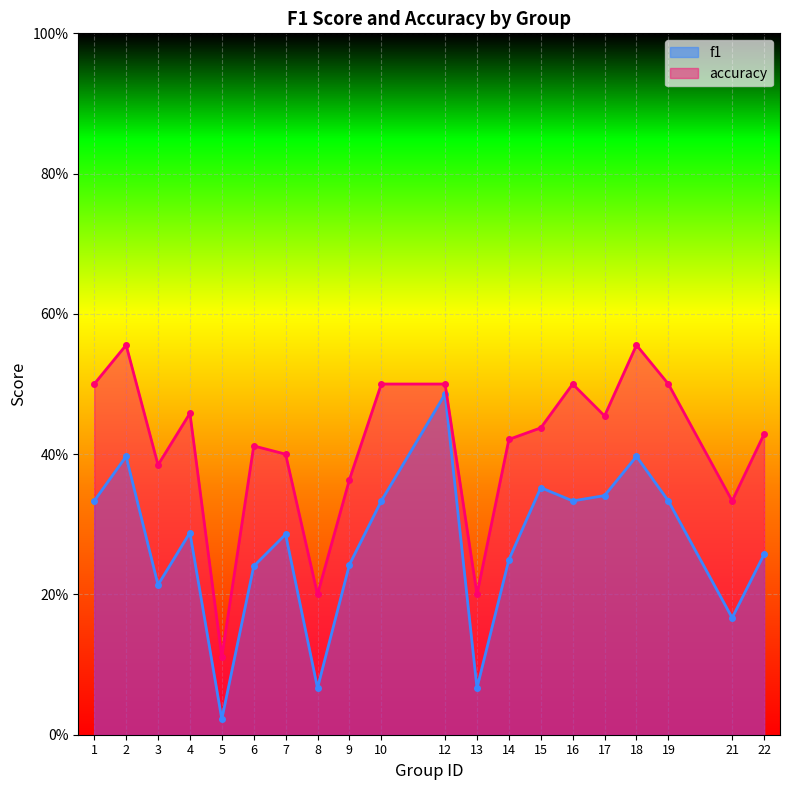

What are all the series names shown in the legend?

f1, accuracy